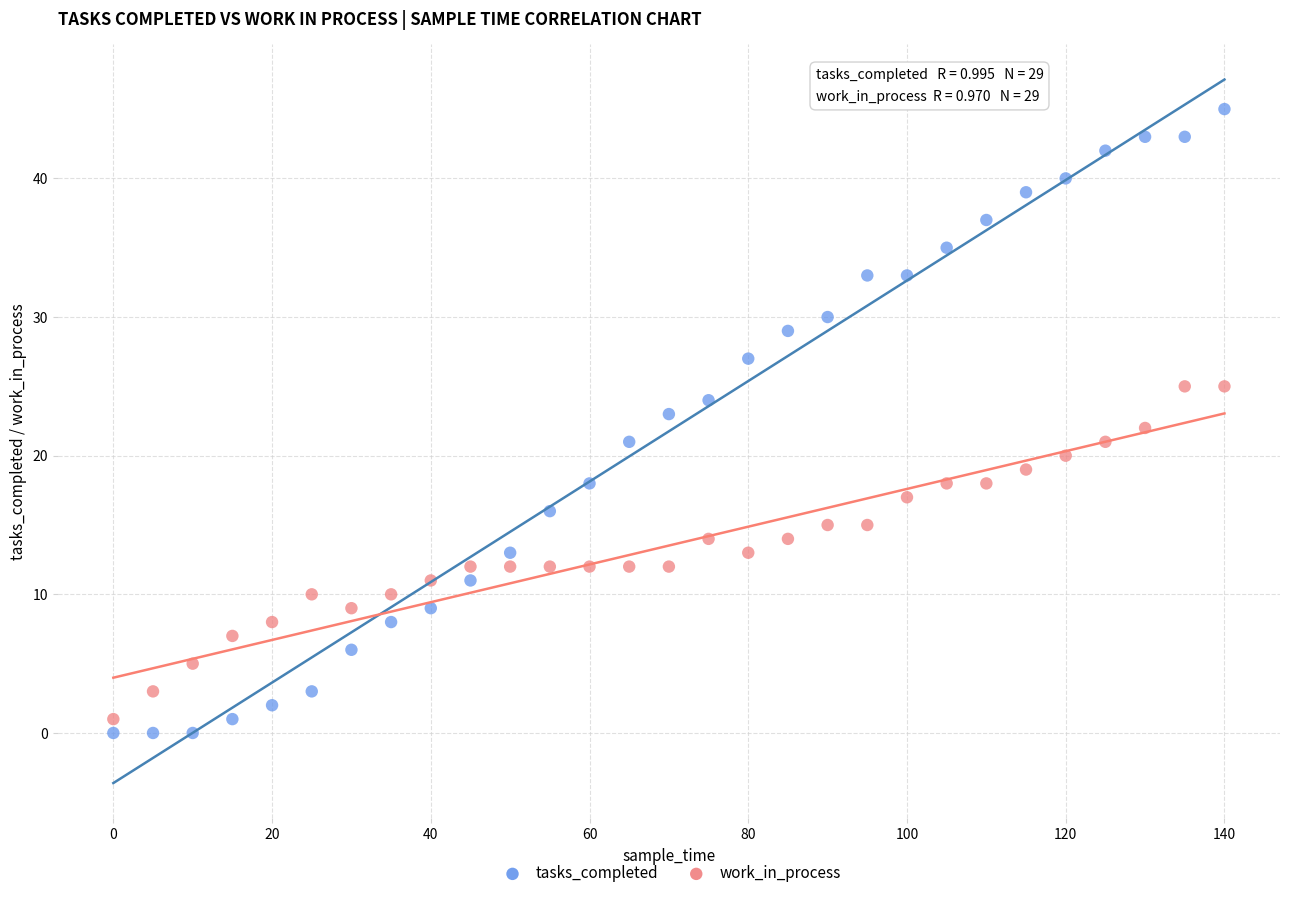

Which series has the largest Y range (max minus min)?

tasks_completed